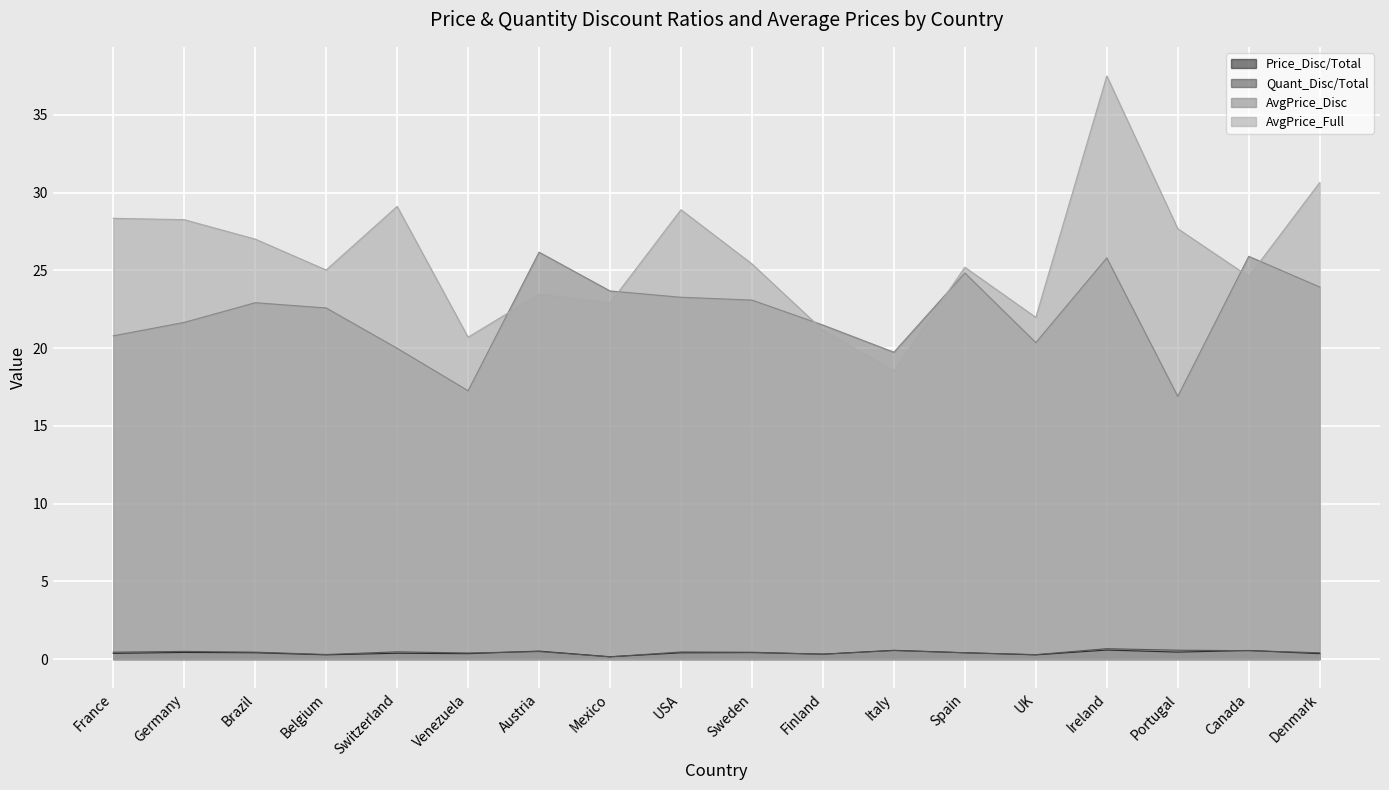

At which label does AvgPrice_Disc reach its minimum?

Portugal